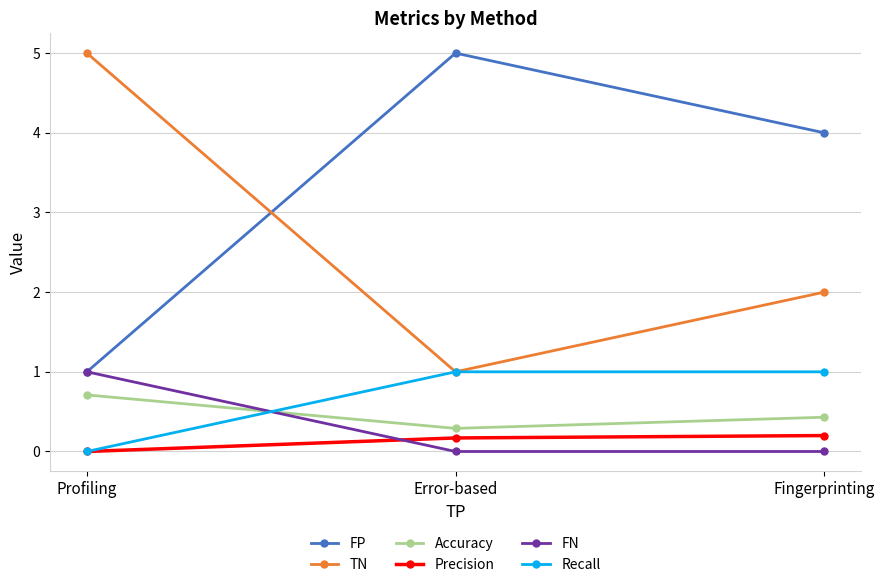

The Recall series shows 1.0 at Error-based. True or false?

True